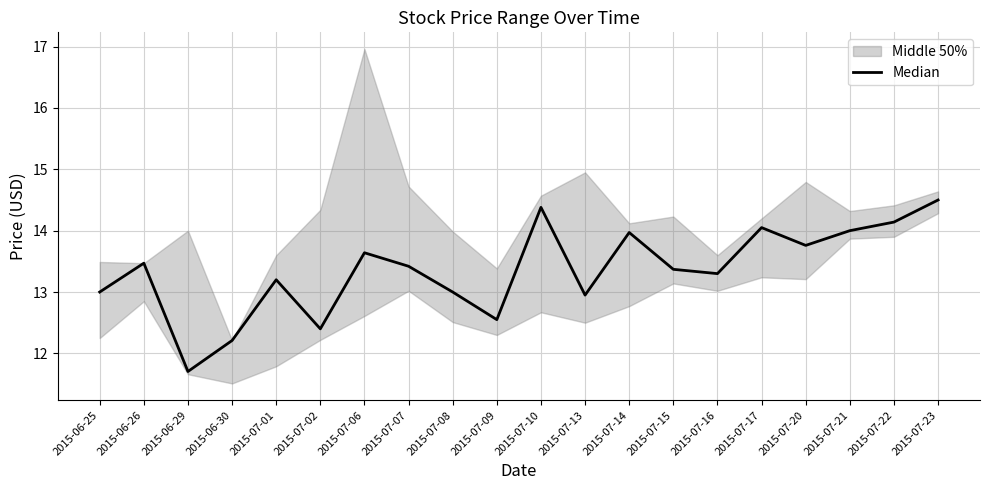

Between 2015-07-07 and 2015-07-15, which is larger?

2015-07-07